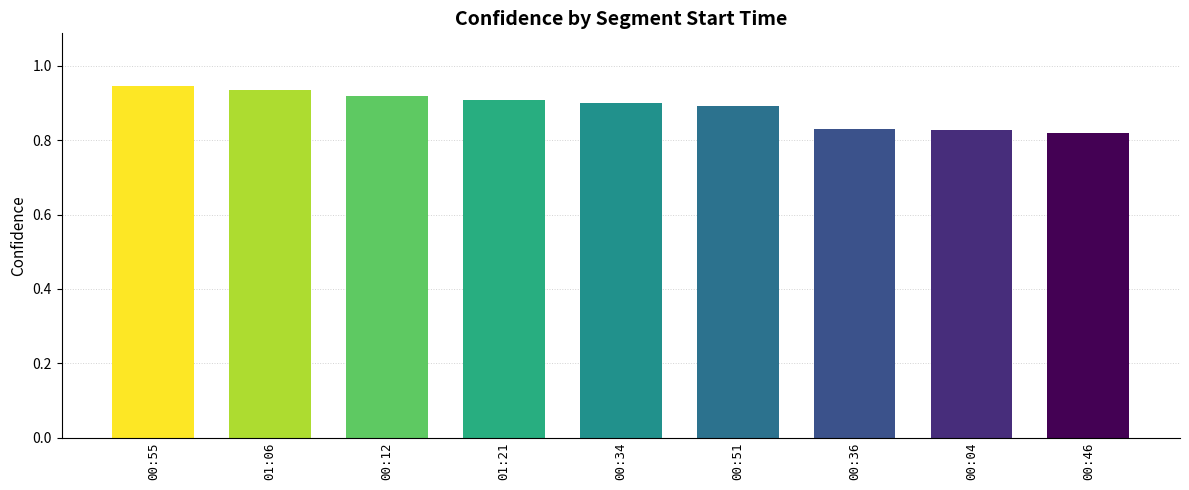

How many categories are shown in the chart?

9